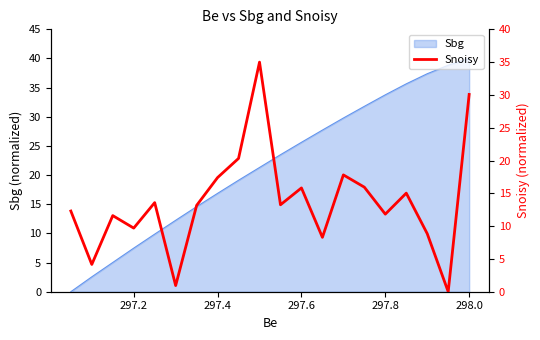

What is the greatest value displayed?

35.0